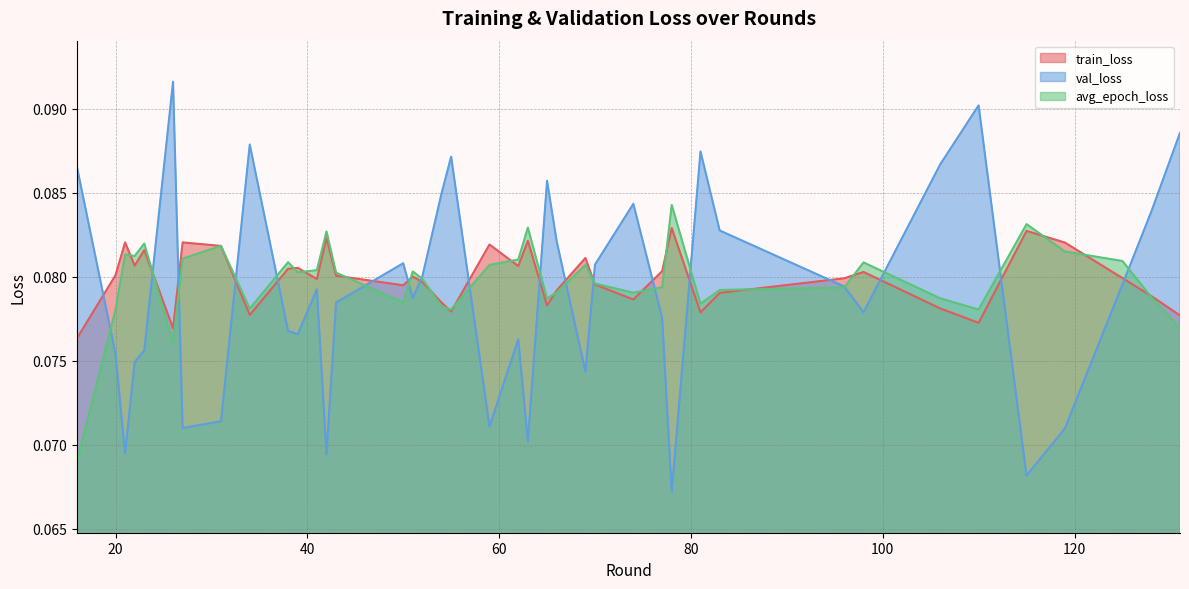

How many distinct data groups are displayed?

3